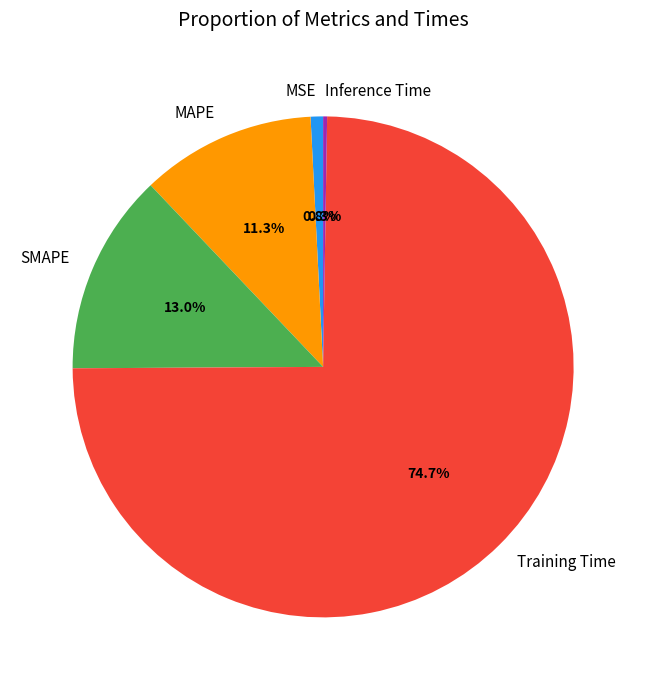

Which slice is the largest?

Training Time